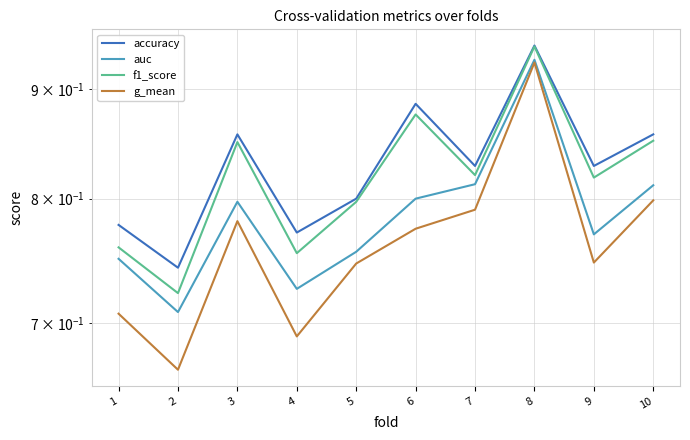

Reading right to left, extract all data points from this chart.

accuracy: 0.9	0.8	0.9	0.8	0.9	0.8	0.8	0.9	0.7	0.8
auc: 0.8	0.8	0.9	0.8	0.8	0.8	0.7	0.8	0.7	0.8
f1_score: 0.9	0.8	0.9	0.8	0.9	0.8	0.8	0.9	0.7	0.8
g_mean: 0.8	0.7	0.9	0.8	0.8	0.7	0.7	0.8	0.7	0.7